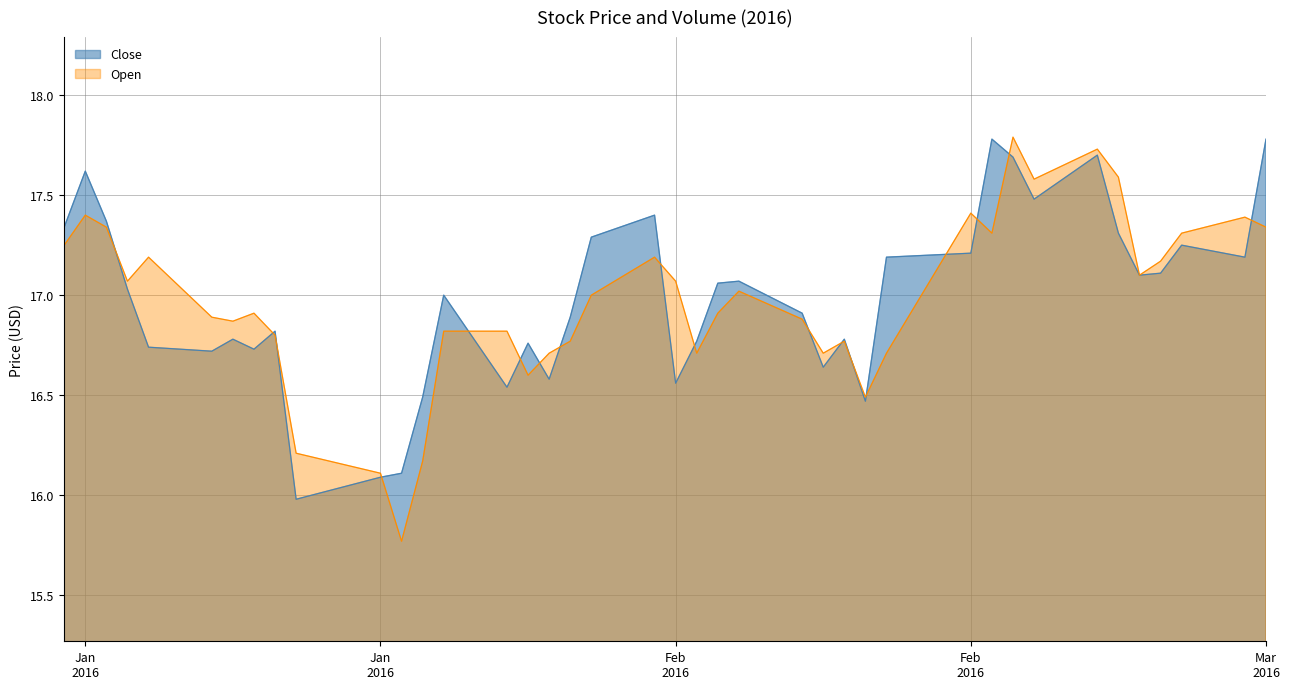

What is the total value across all series at 33?

35.4